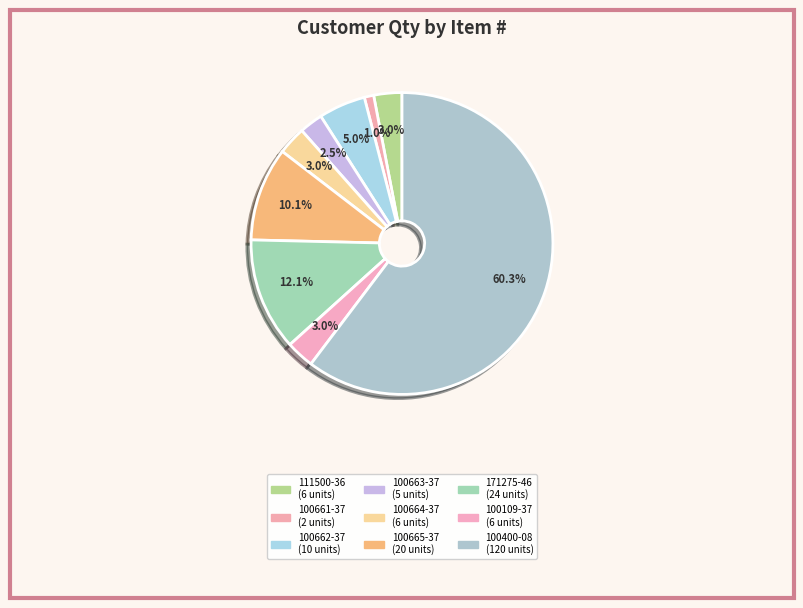

To the nearest percent, what is the average slice percentage?

11%